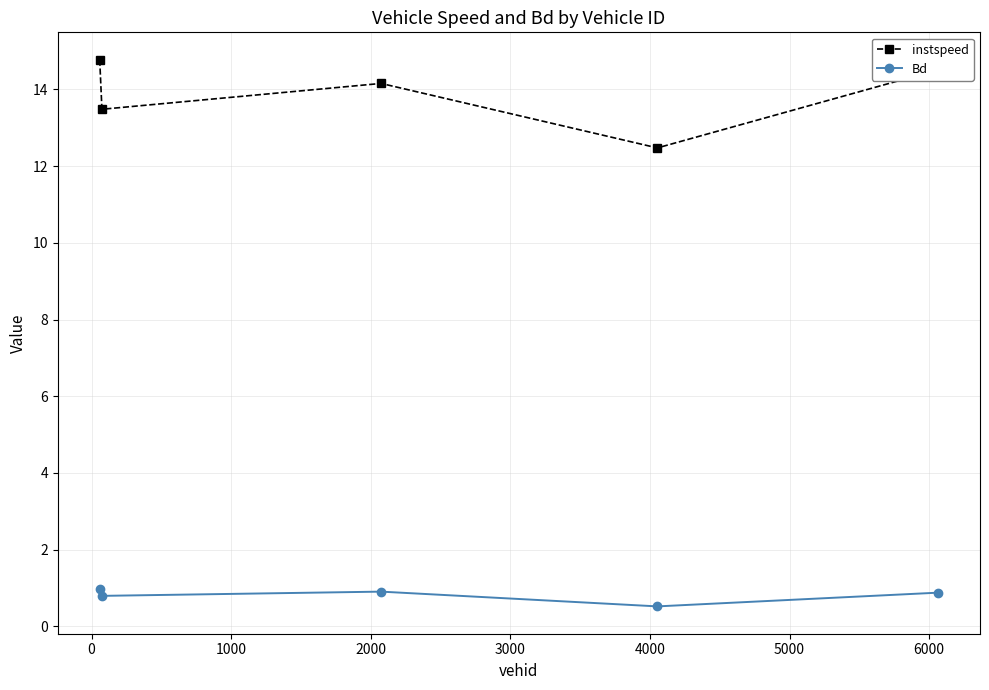

Rank the series by their average value, from highest to lowest.

instspeed, Bd